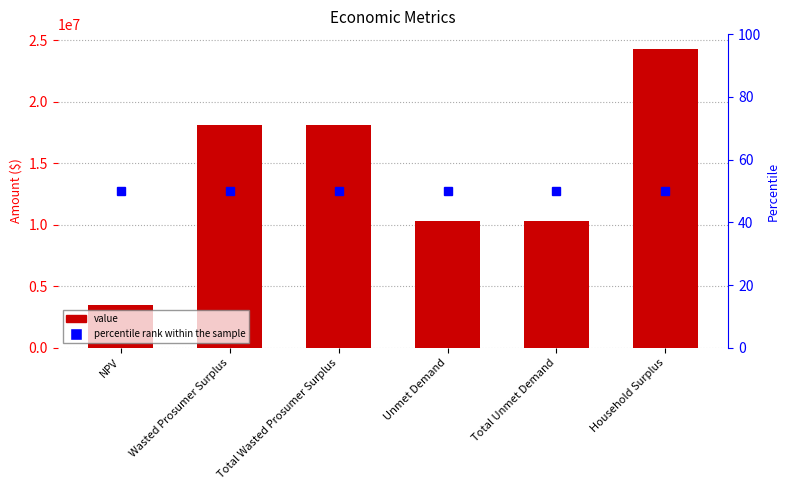

What is the label of the 2nd bar from the left?

Wasted Prosumer Surplus